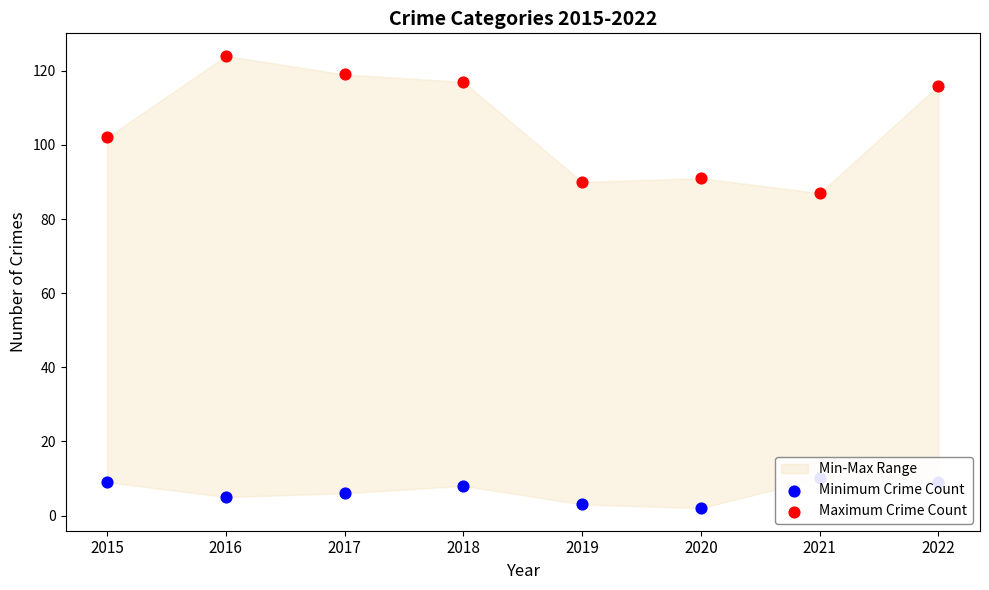

At how many categories does at least one series exceed 101?

5